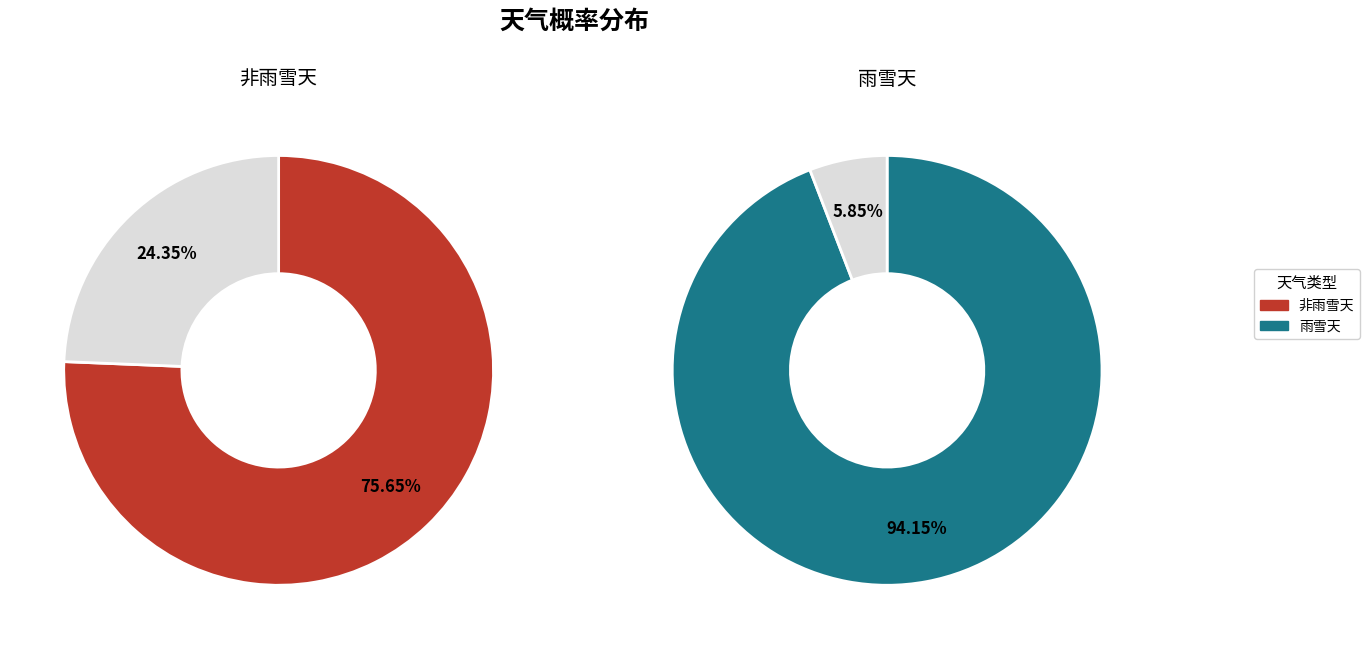

The 雨雪天 slice represents 43% of the pie. True or false?

False